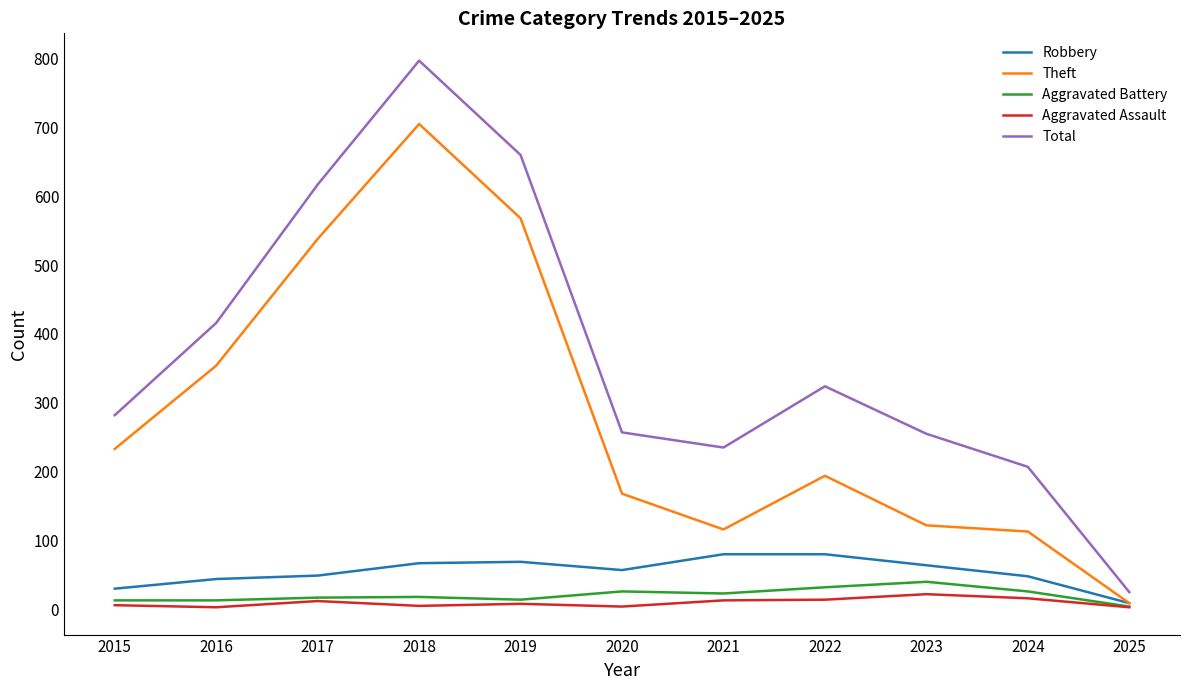

At how many categories does at least one series exceed 613?

3